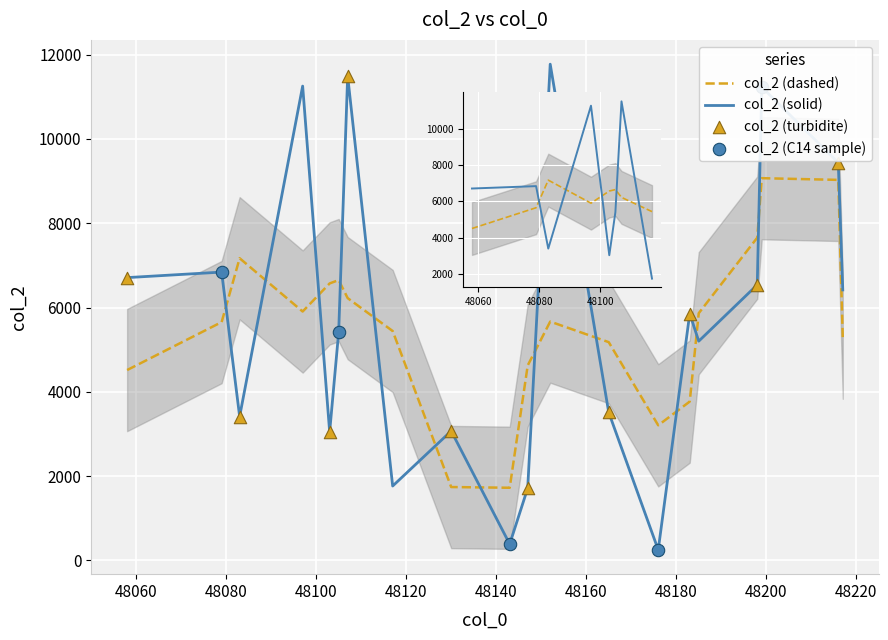

Approximately how many times larger is the value at 48165 compared to 48216?

0.4